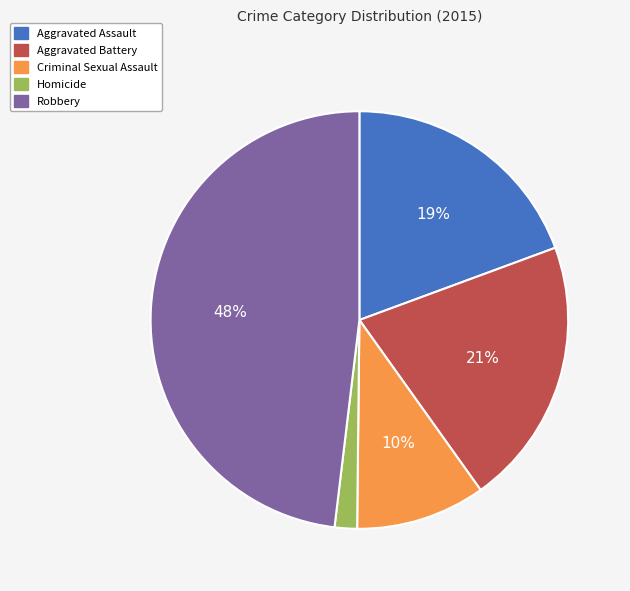

Is Robbery the majority of the pie?

No